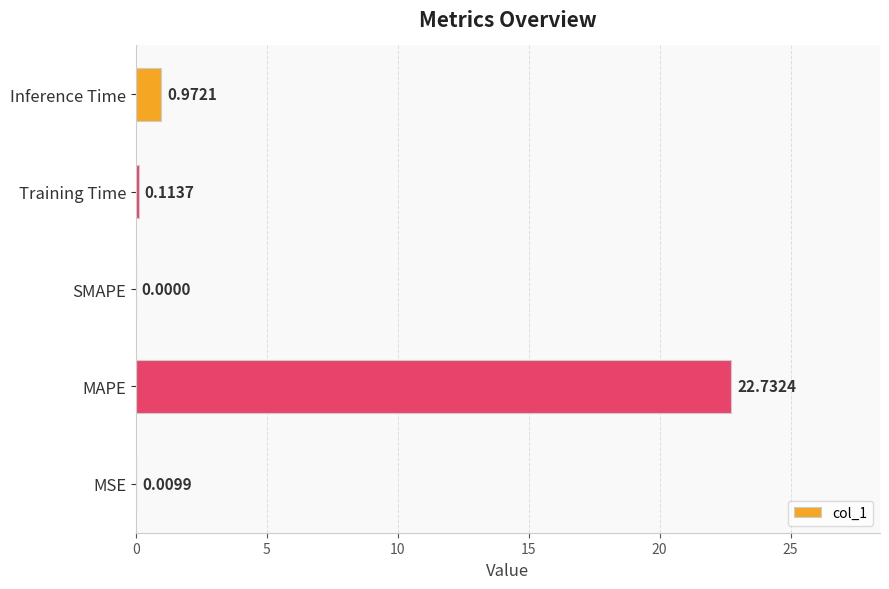

What is the maximum value shown in the chart?

22.7